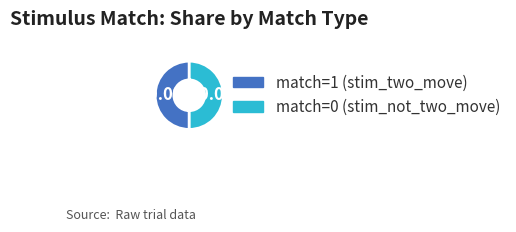

Count the number of slices in the pie.

2